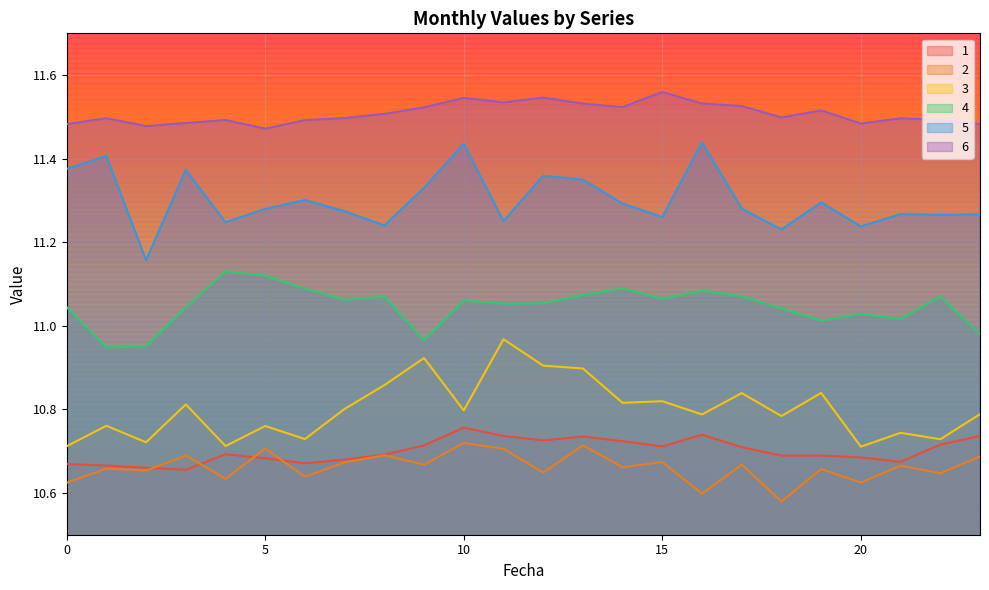

What is the value of the 5 point at the 4th from the left?

11.4